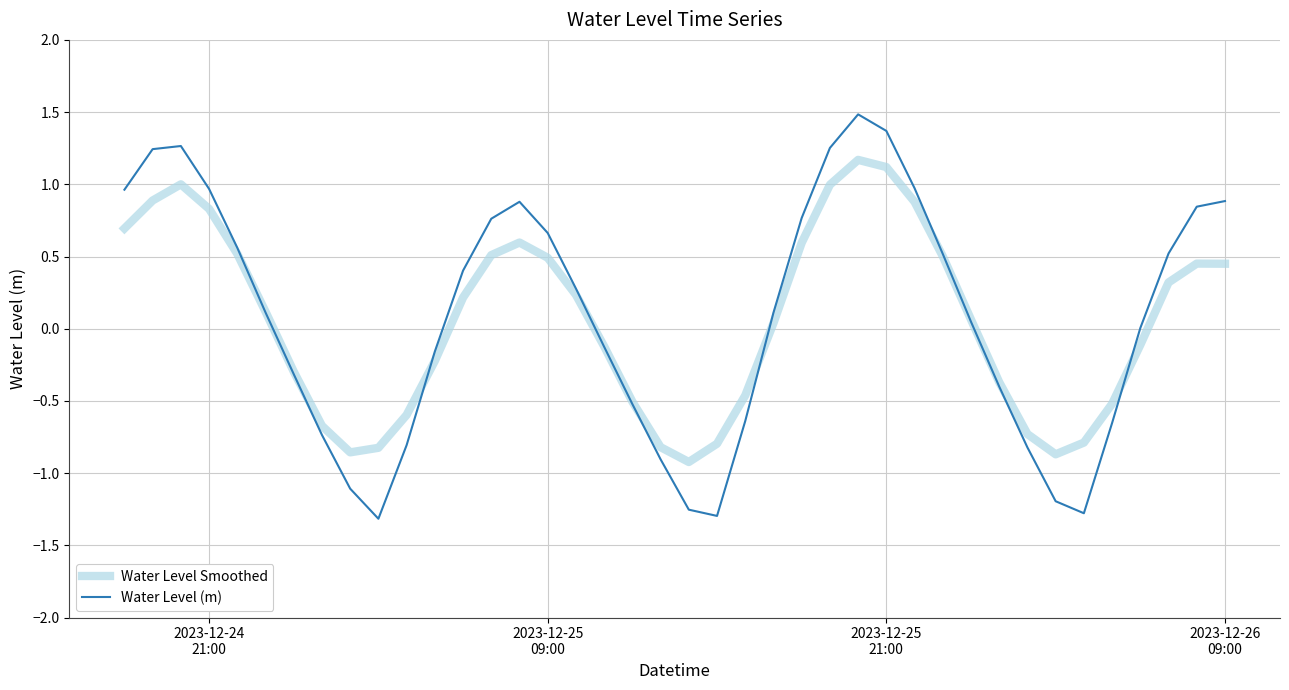

List the series in order of their peak value, highest first.

Water Level (m), Water Level Smoothed